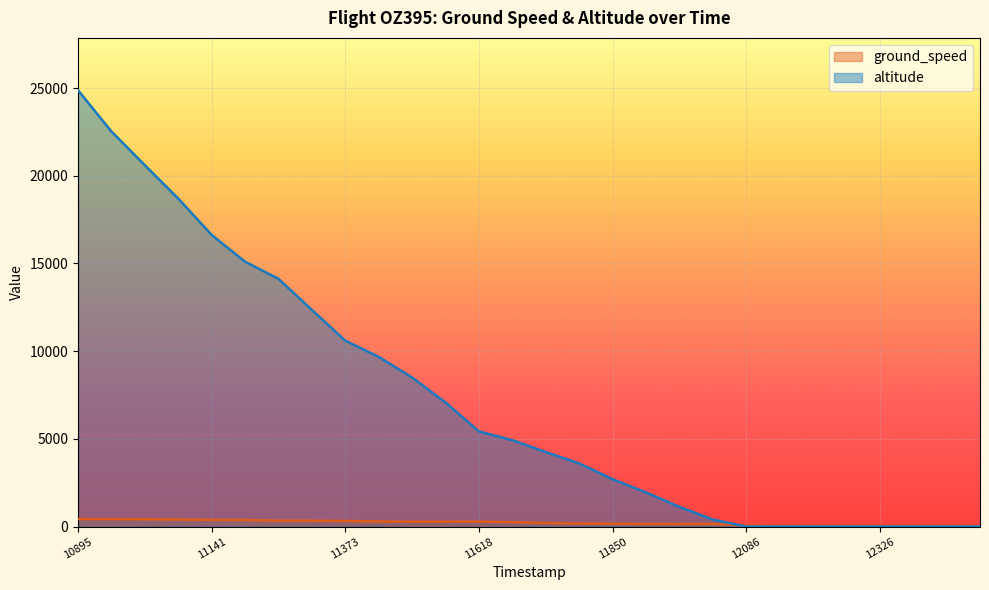

Does the chart display data point markers on the line(s)?

No